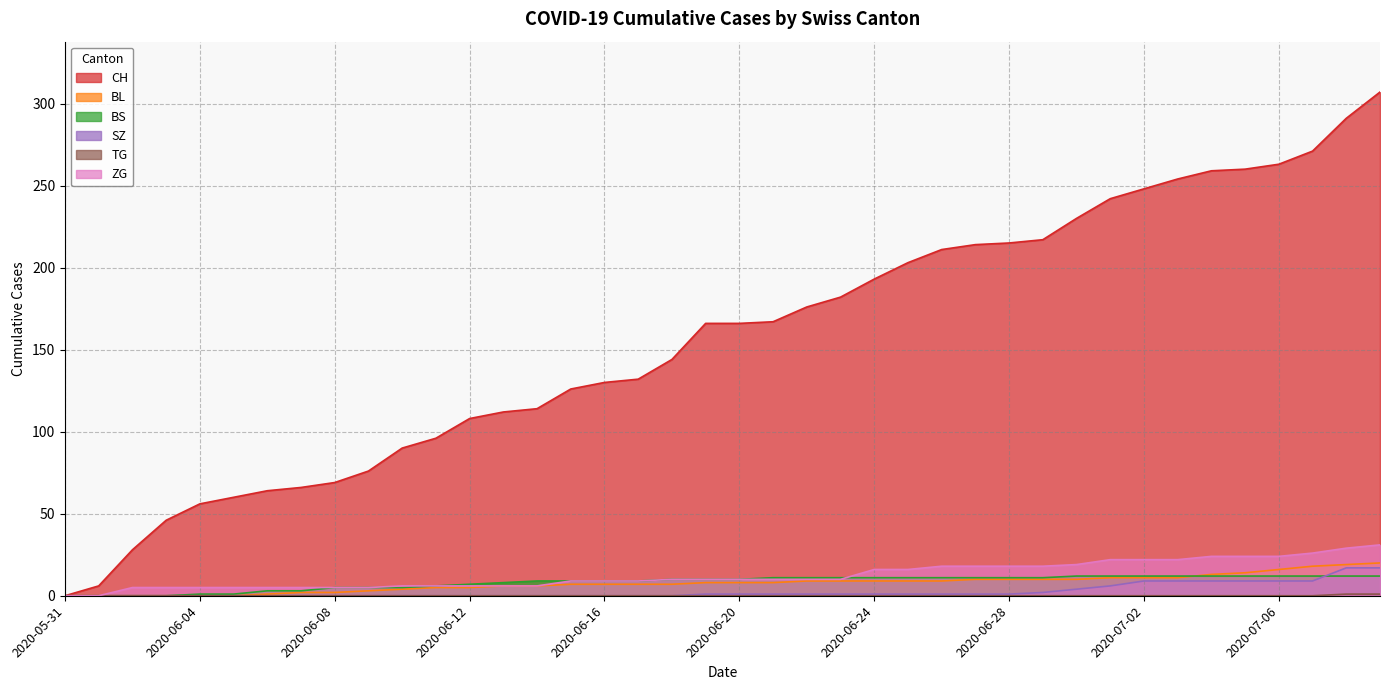

True or false: TG and SZ cross at least once.

False